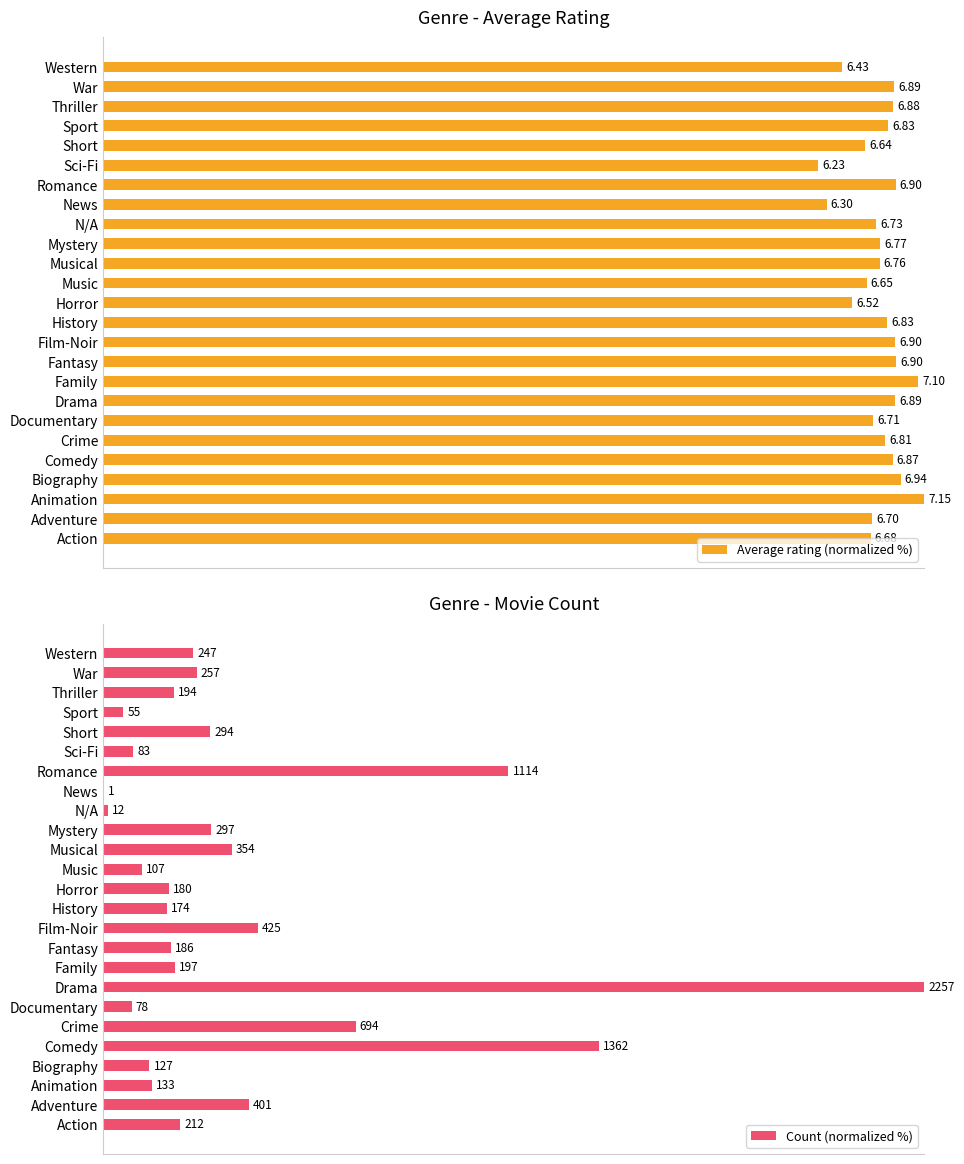

What is the difference between the highest and lowest values at Crime?

64.5